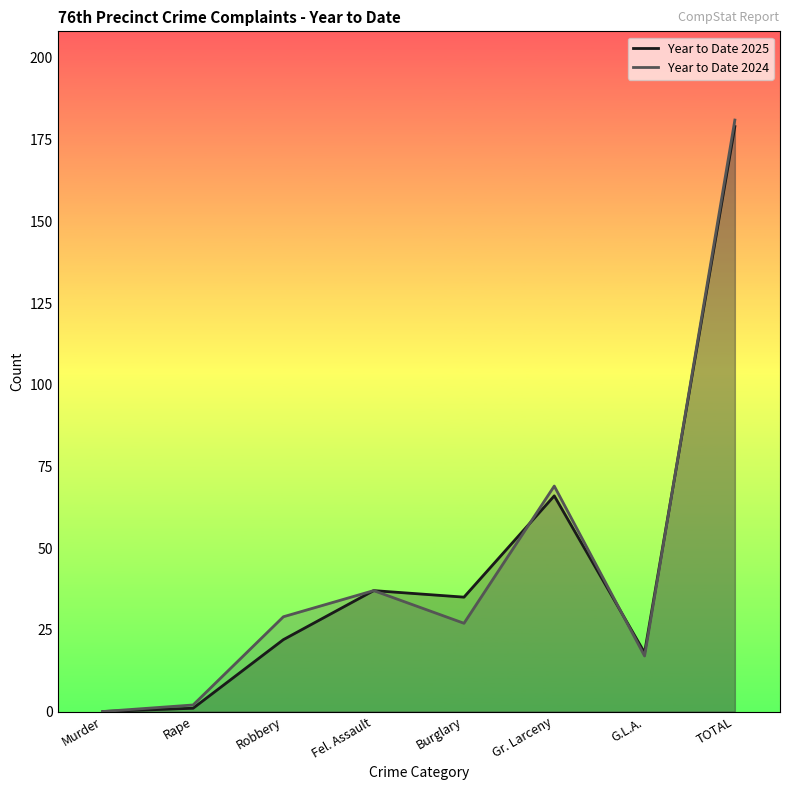

Rank the series by their average value, from lowest to highest.

Year to Date 2025, Year to Date 2024